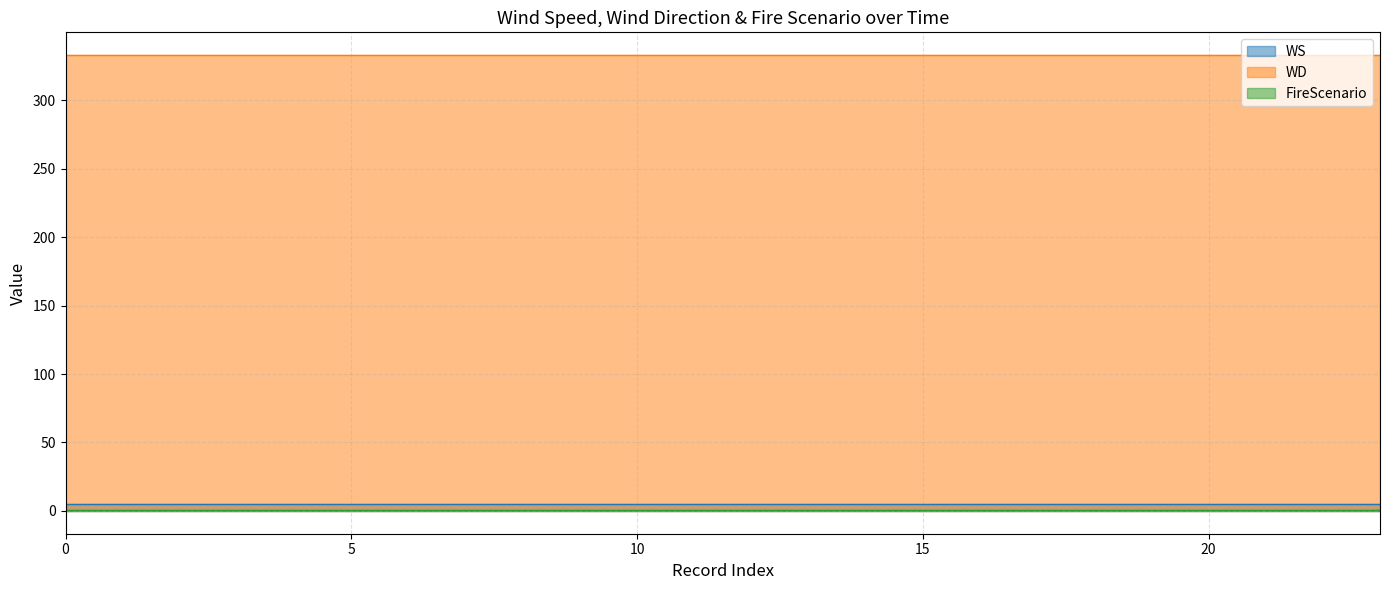

True or false: WS has more than 2 points higher than both neighbors.

False